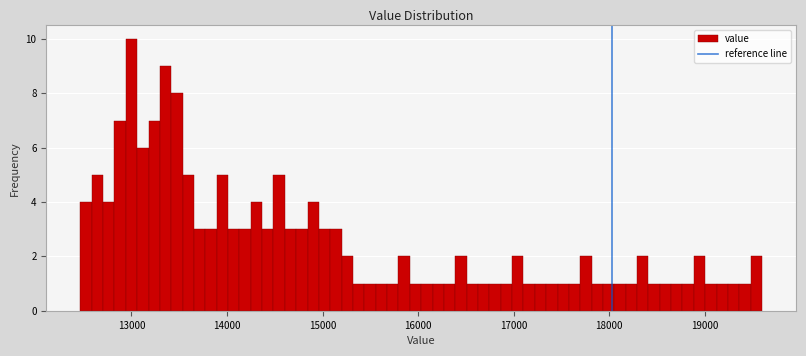

Read against the x-axis, roughly where is the centre of the tallest bar?

13000